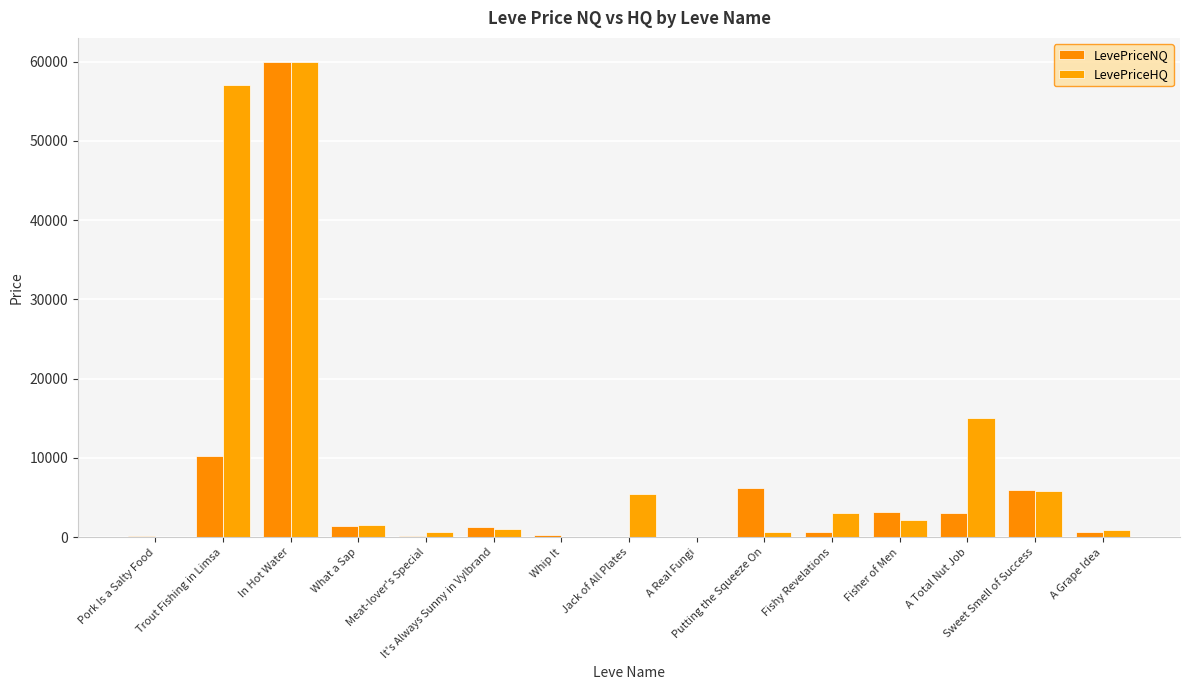

Does the chart contain stacked bars?

No